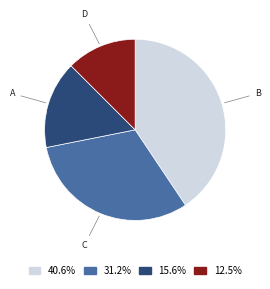

Does any single category account for the majority?

No